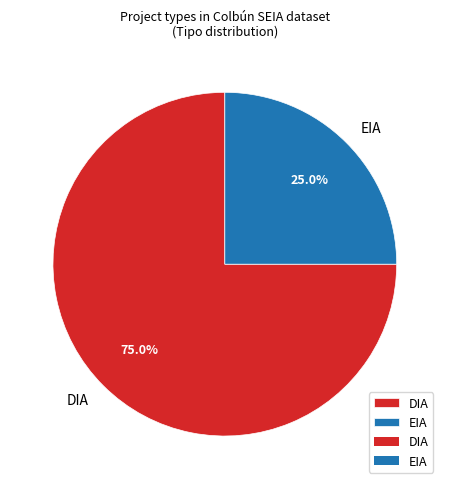

Rank the categories by value from highest to lowest.

DIA, EIA